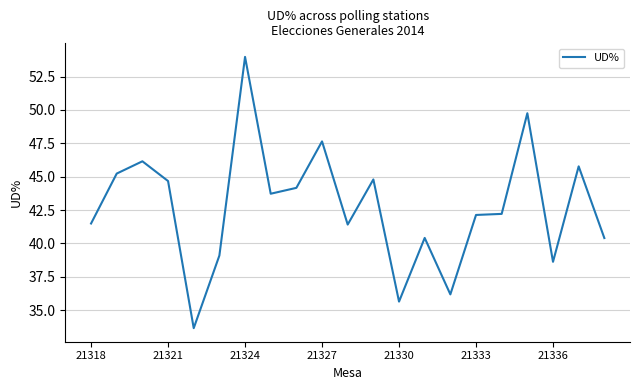

What is the difference between the maximum and minimum values?

20.3